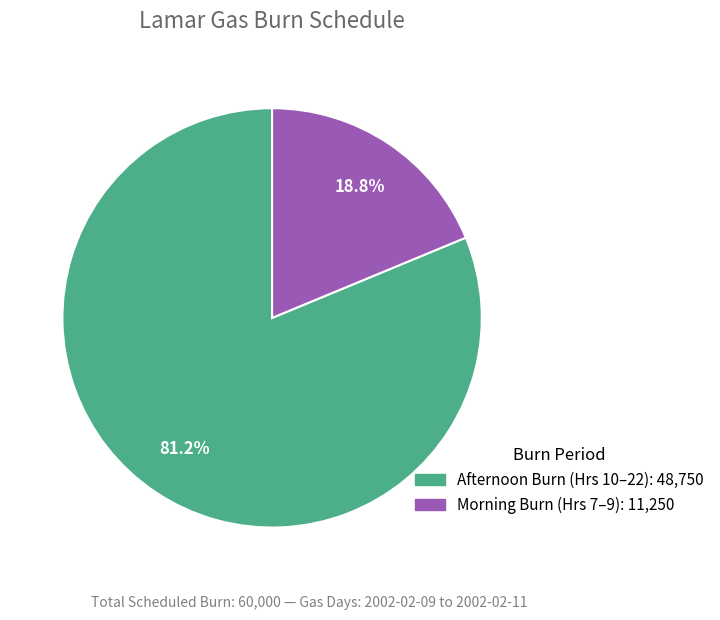

Does any single category account for the majority?

Yes